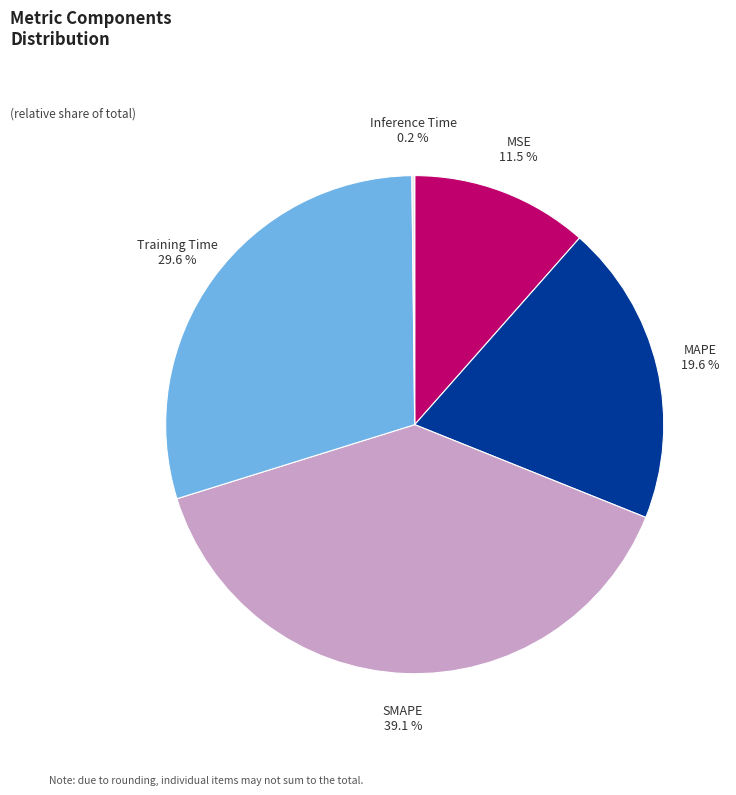

Combined, do SMAPE 39.1 % and MSE 11.5 % account for over 50%?

Yes